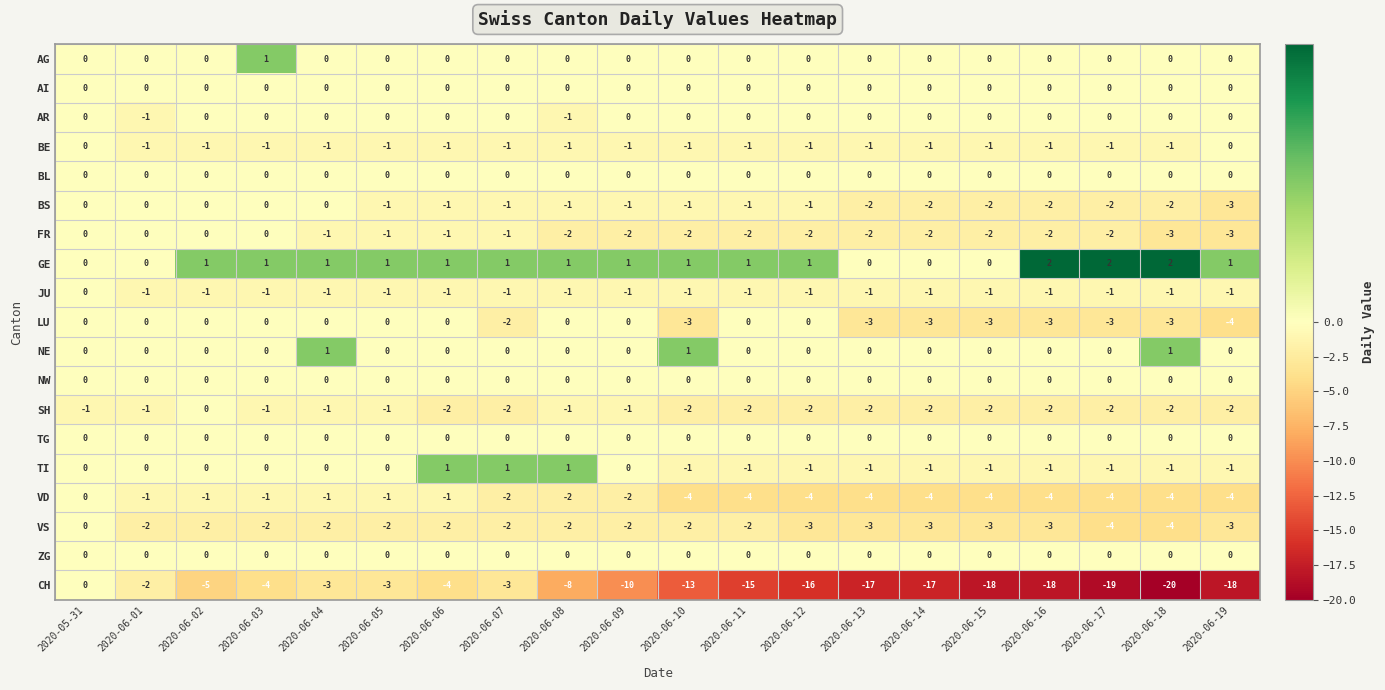

How many categories are shown in the chart?

20